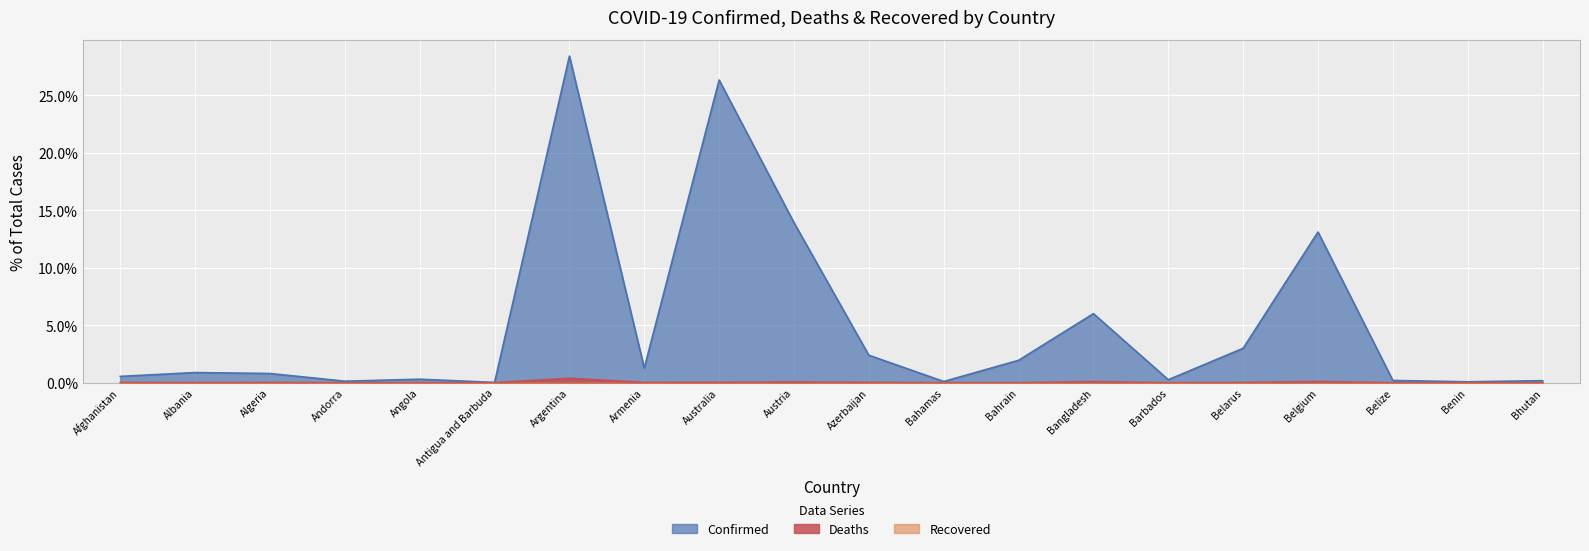

The Confirmed series shows 0.1 at Benin. True or false?

True